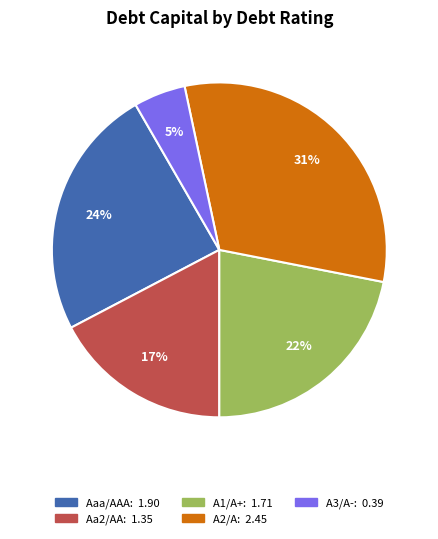

Is the sum of Aaa/AAA and Aa2/AA greater than half?

No